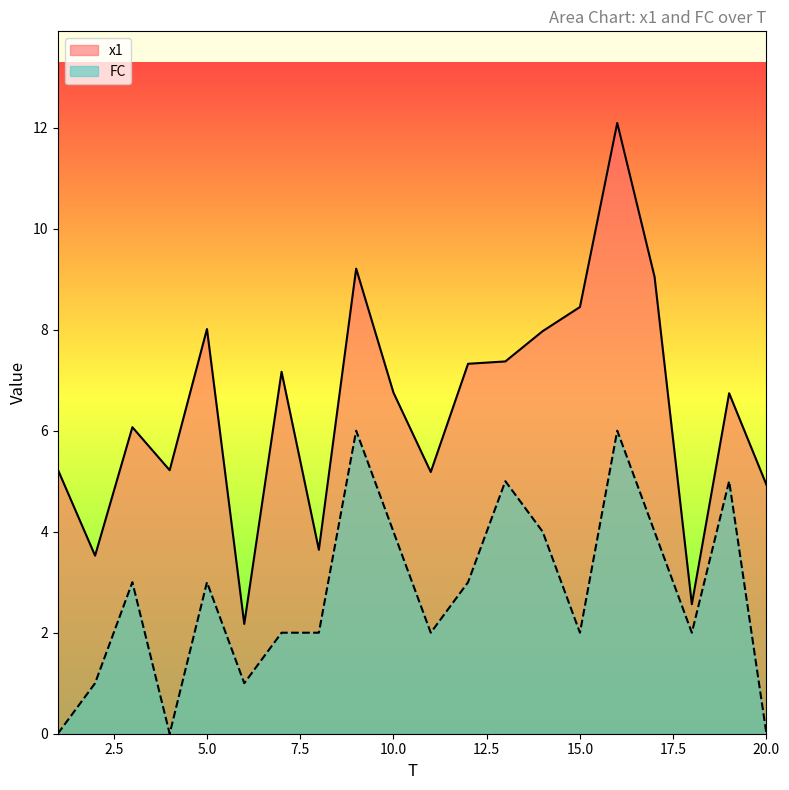

Is the value of FC at 7 greater than the value of x1 at 14?

No